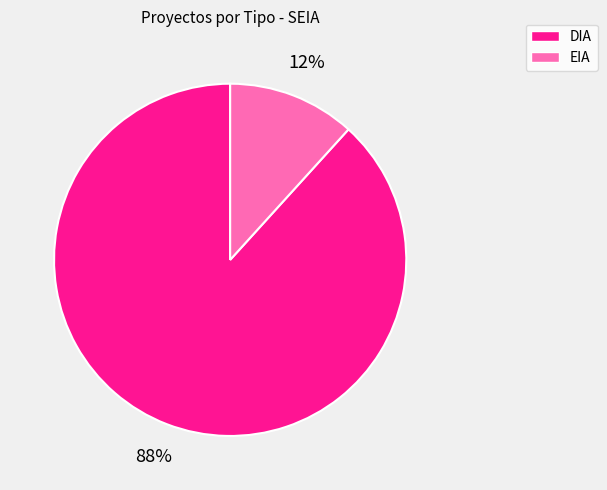

To the nearest percent, what is the combined percentage of EIA and DIA?

100%